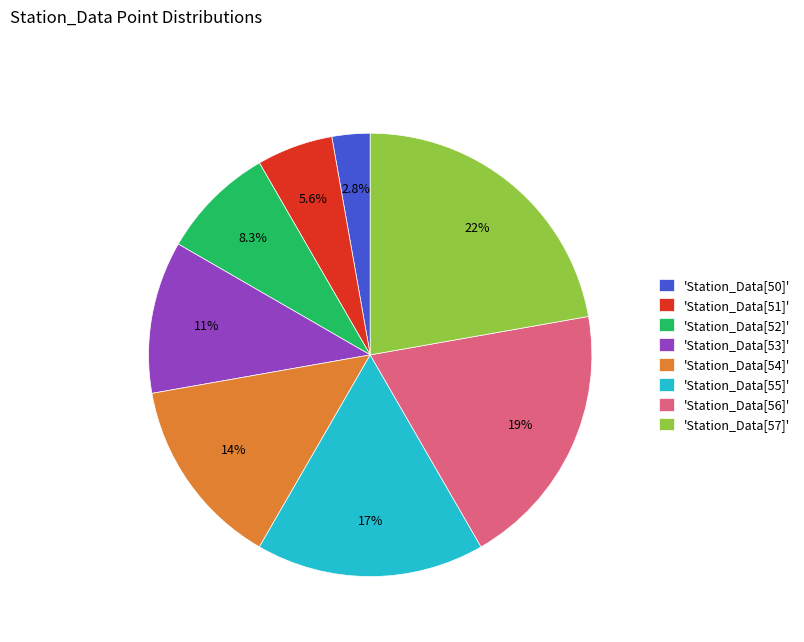

Does 'Station_Data[57]' represent more than half of the total?

No